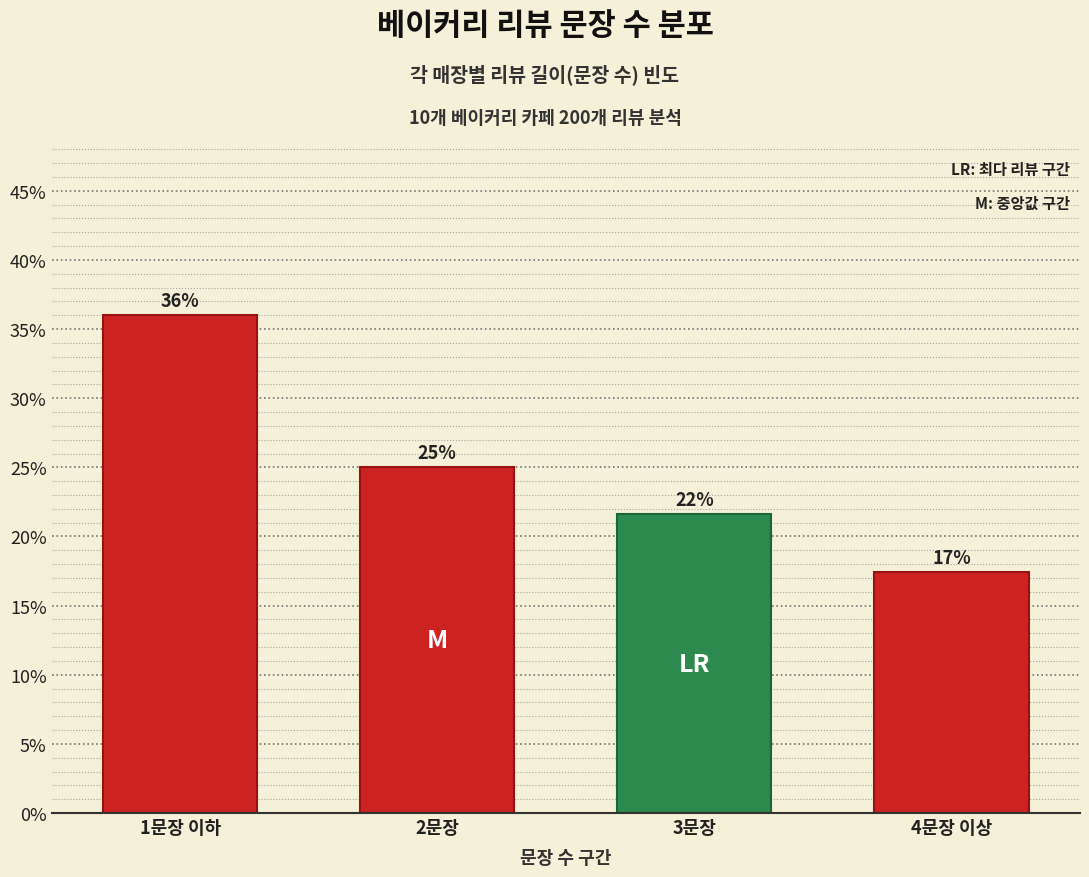

What is the change in value from 1문장 이하 to 2문장?

-11.0